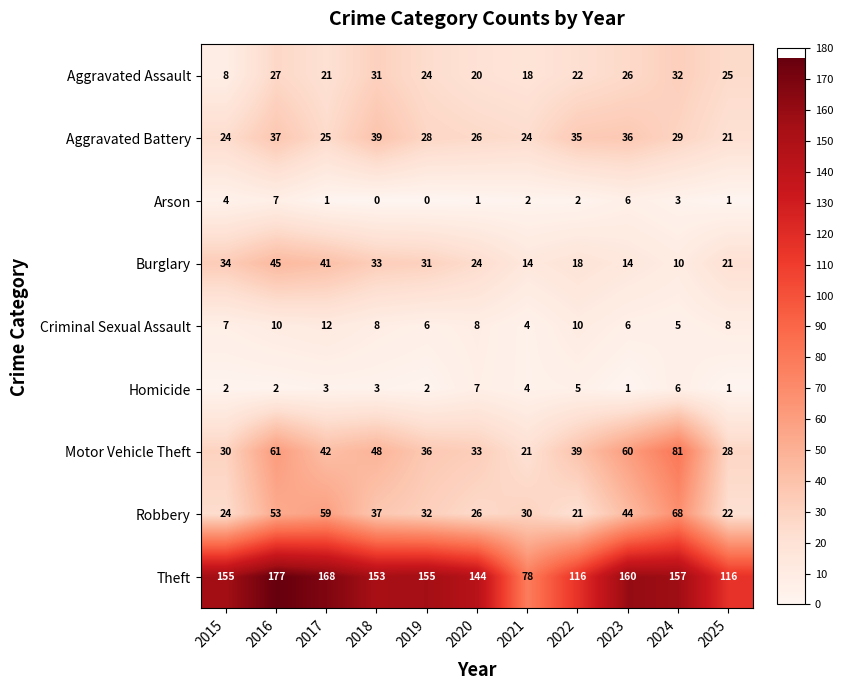

At which category is the sum across all series the highest?

2016